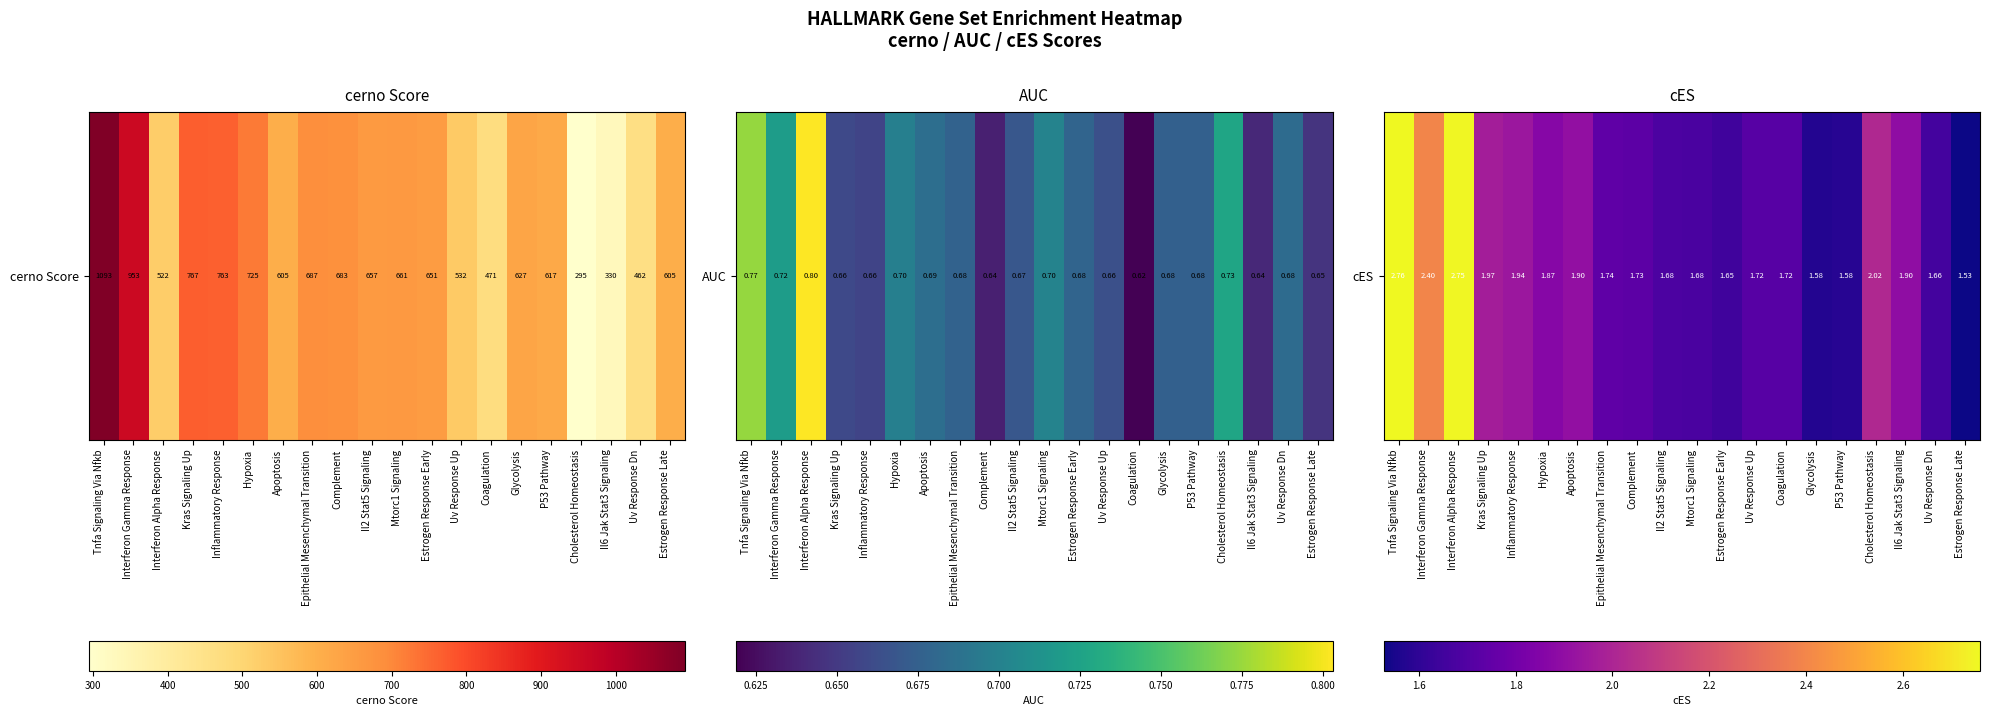

Read the value at Cholesterol Homeostasis.

2.0